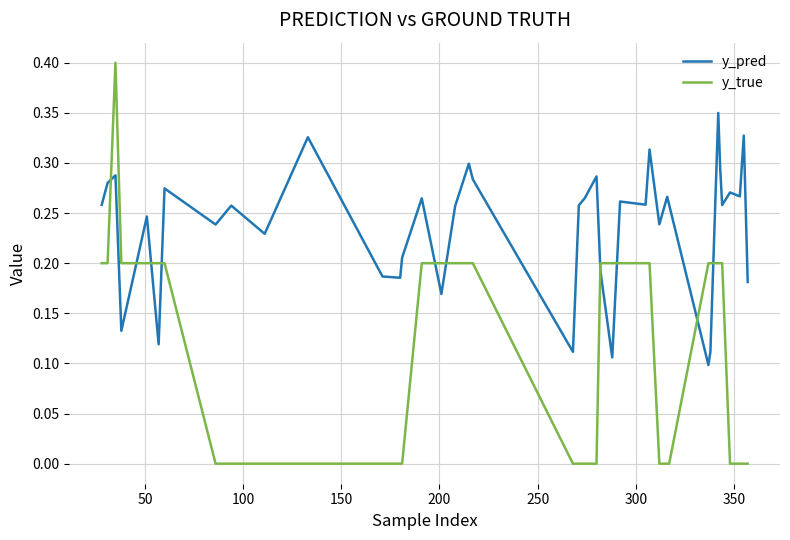

List the series in order of their overall mean, lowest first.

y_true, y_pred